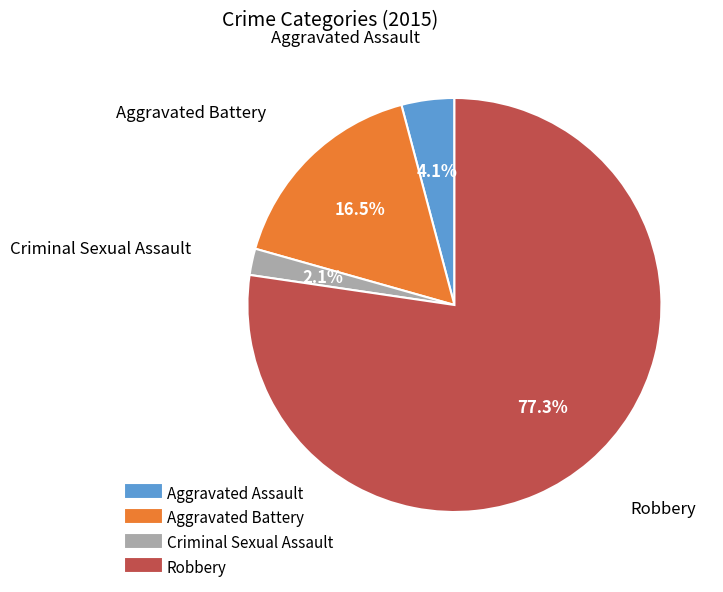

Which category has the biggest portion of the pie?

Robbery